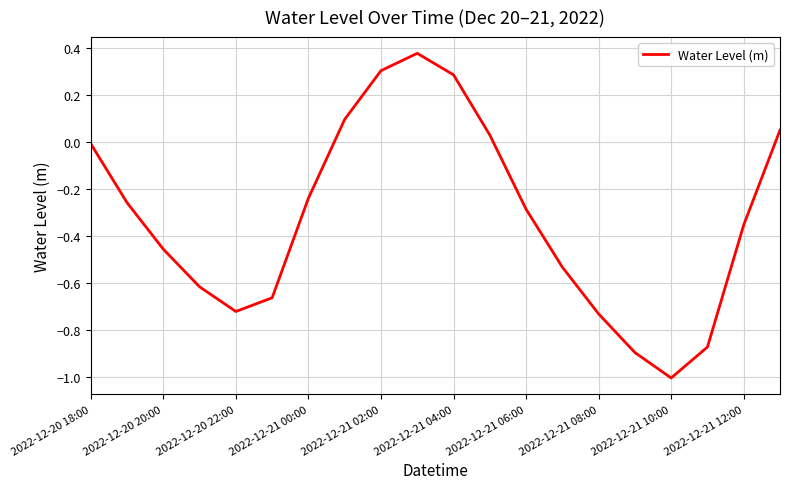

What is the difference between the maximum and minimum values?

1.4